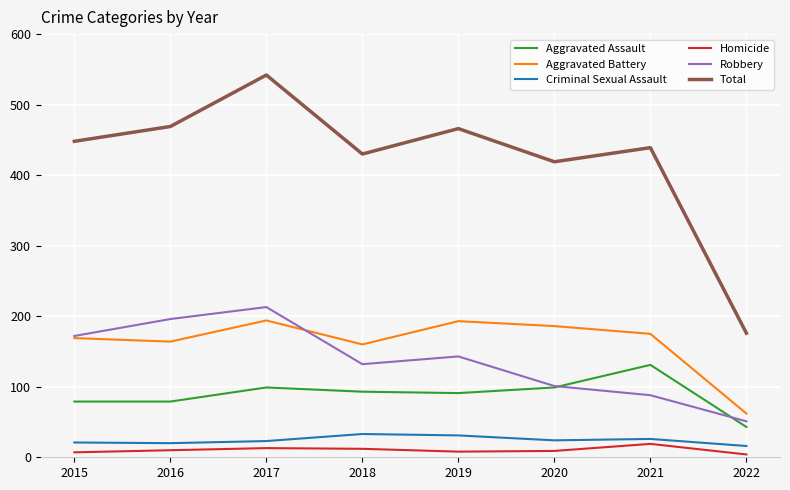

Is the value of Criminal Sexual Assault at 2021 greater than the value of Total at 2015?

No